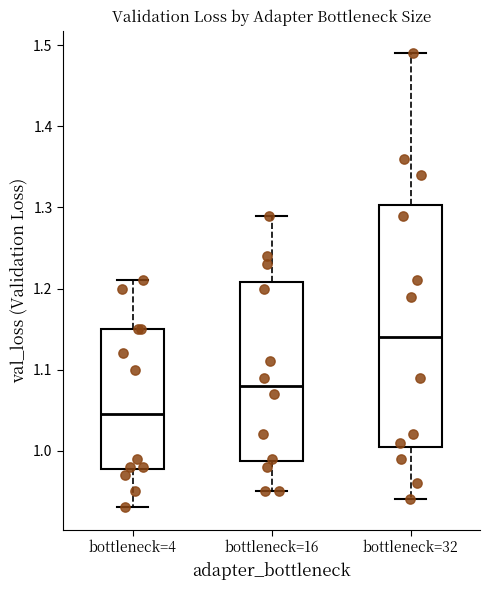

Where is the upper edge of the box for bottleneck=4 on the y-axis? The values are not printed on the chart, so give them approximately, as read against the axis.

1.15